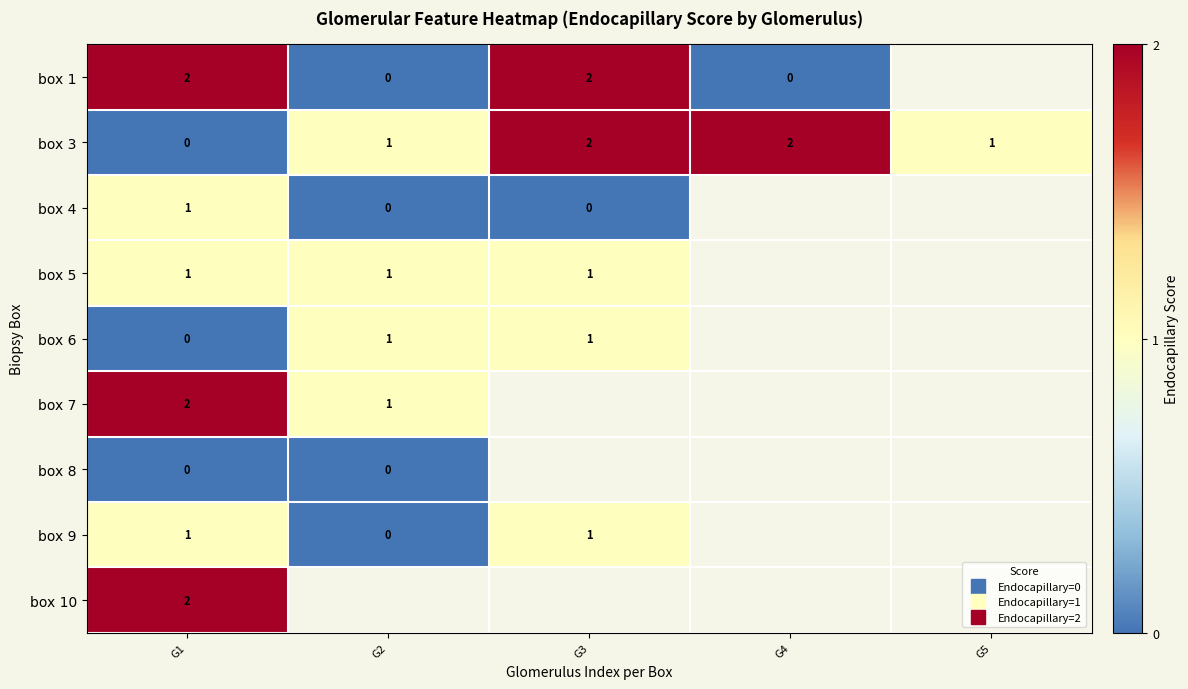

What value does the box 3 series have at G5?

1.0